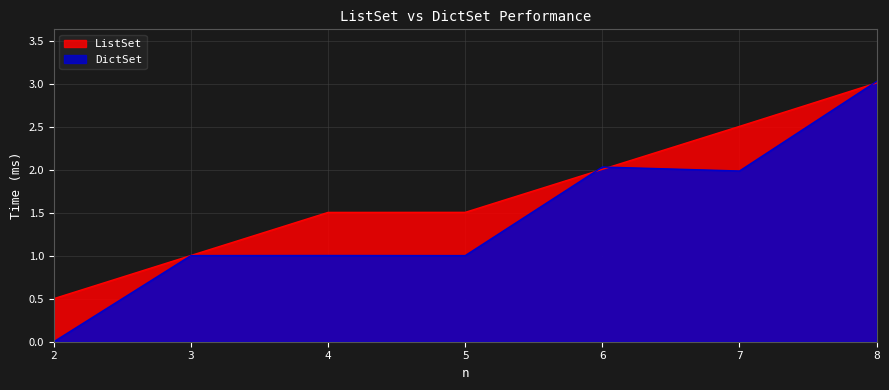

Reading left to right, what are all the values shown in this chart?

ListSet: 0.5	1.0	1.5	1.5	2.0	2.5	3.0
DictSet: 0.0	1.0	1.0	1.0	2.0	2.0	3.0